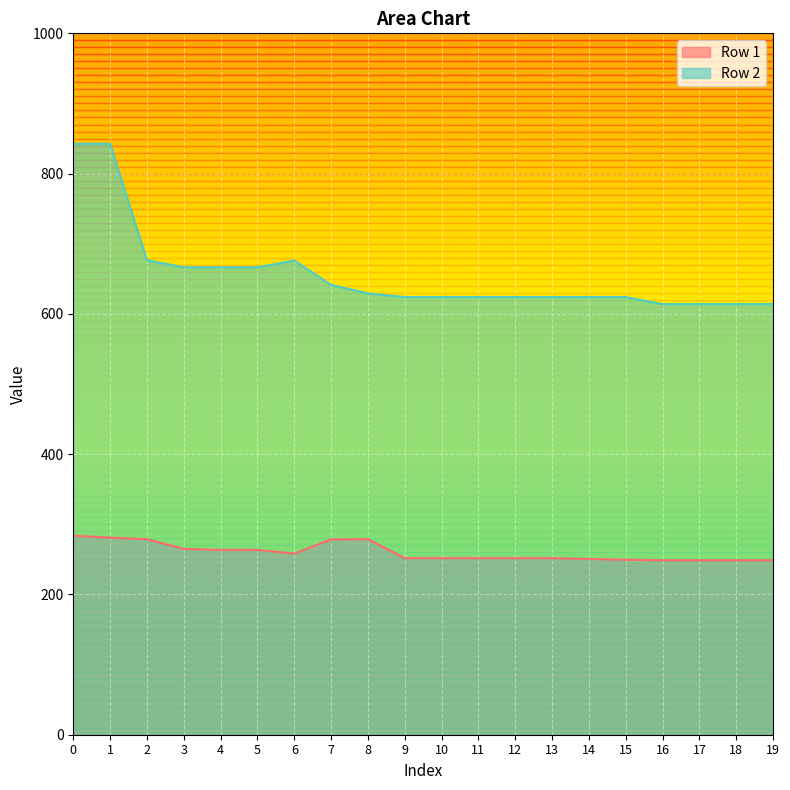

The value of Row 2 at 5 is 666.4. True or false?

True